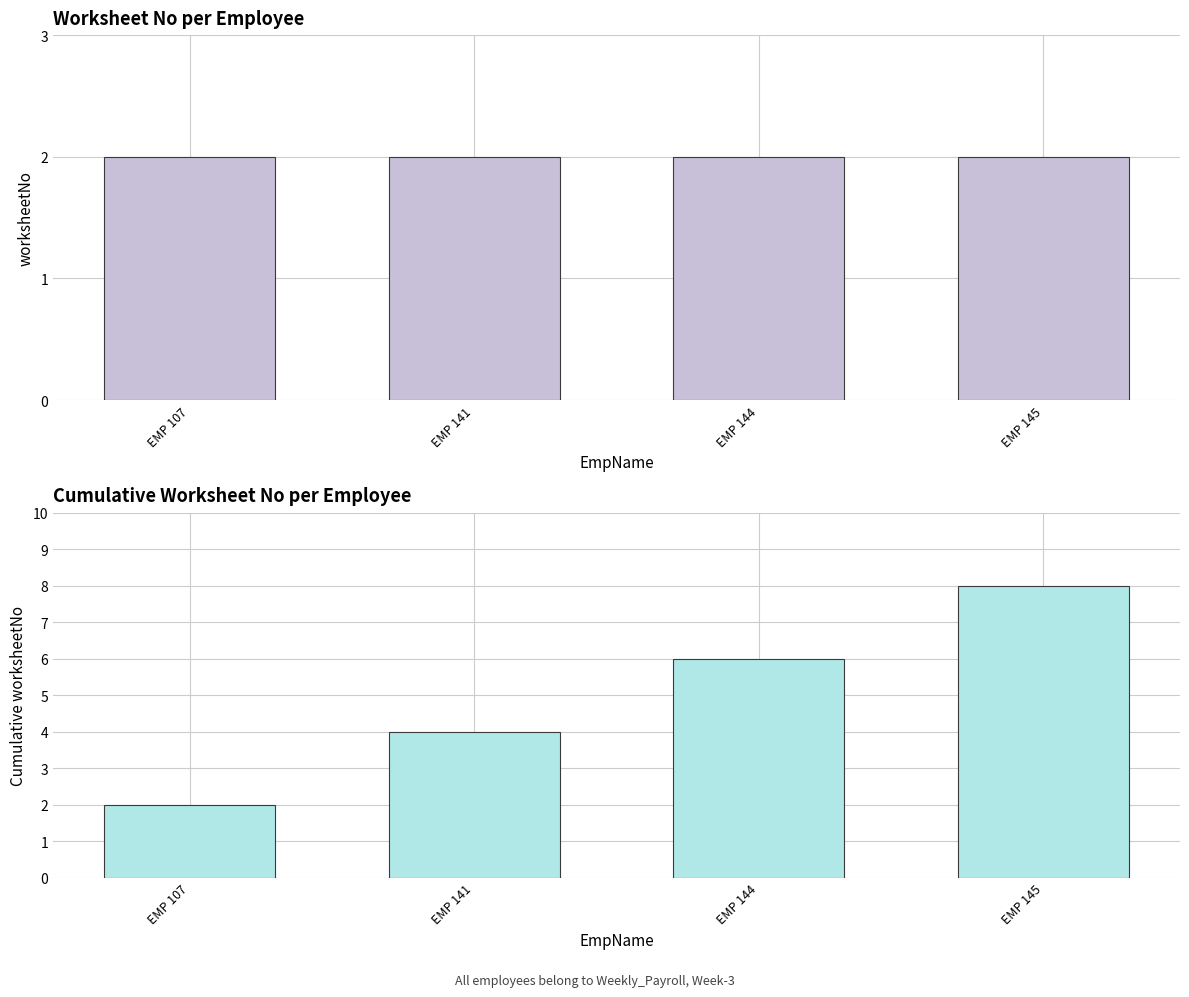

Rank the categories by Cumulative worksheetNo value from highest to lowest.

EMP 145, EMP 144, EMP 141, EMP 107